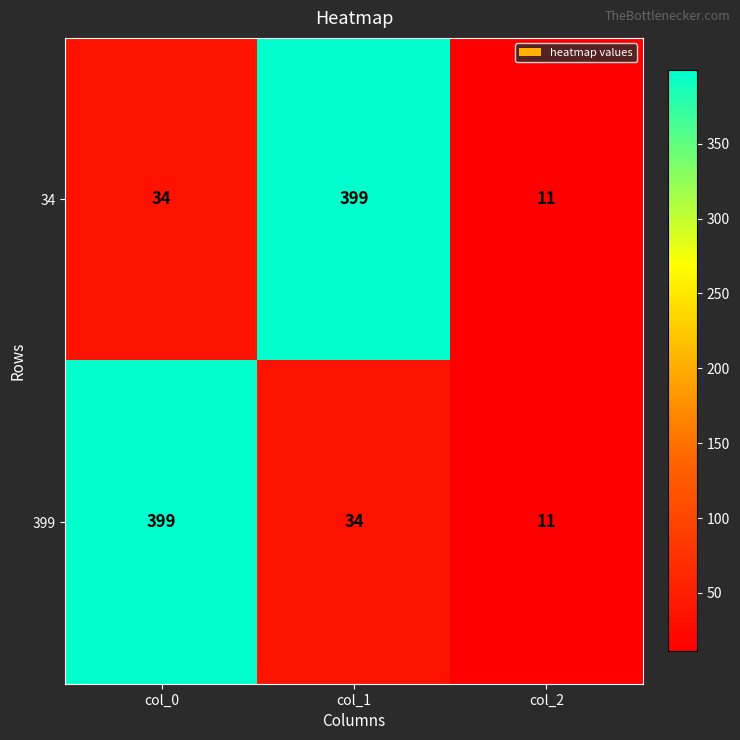

Reading right to left, what are all the values shown in this chart?

34: col_2=11	col_1=399	col_0=34
399: col_2=11	col_1=34	col_0=399